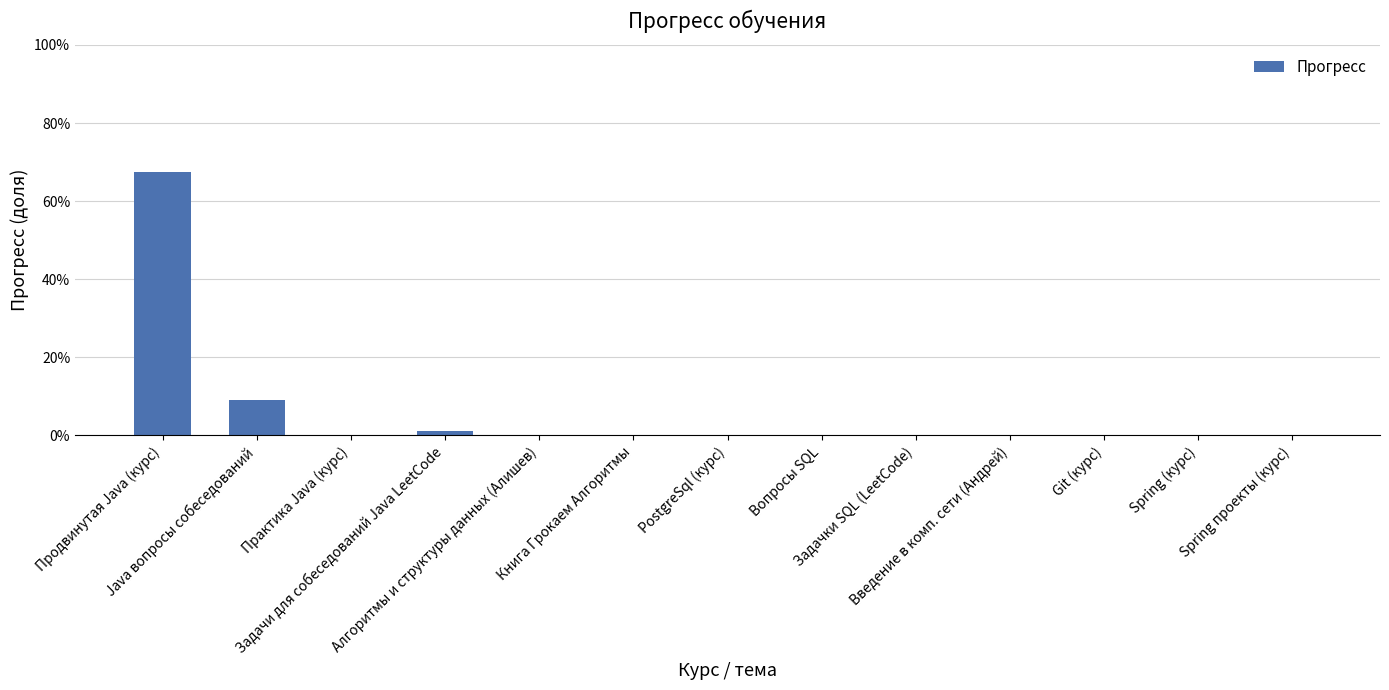

What is the label of the 13th bar from the left?

Spring проекты (курс)